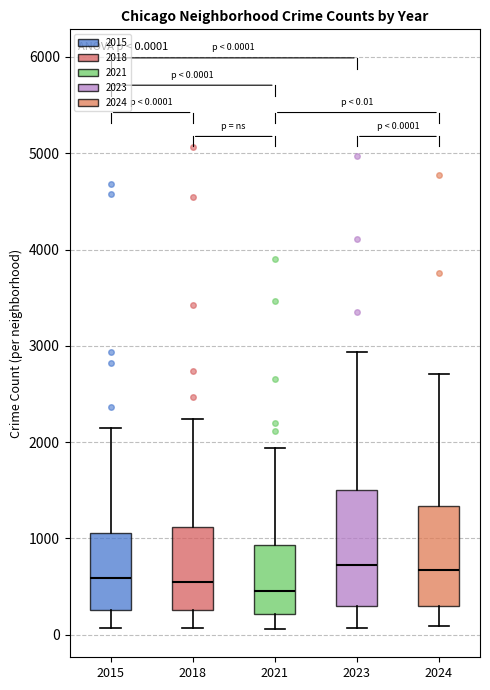

Which box is the tallest, from its lower edge to its upper edge?

2023